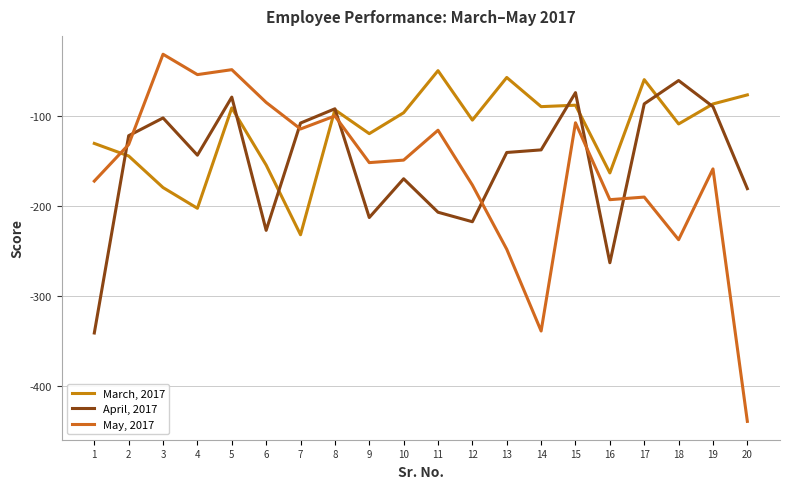

At which category does the chart reach its minimum across all series?

20